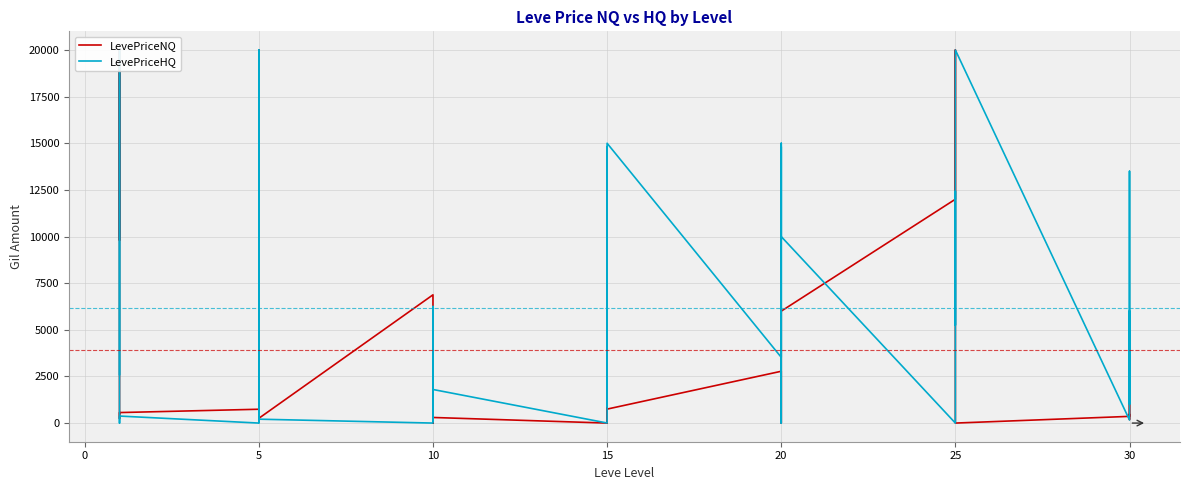

Which series has the widest spread of values?

LevePriceNQ